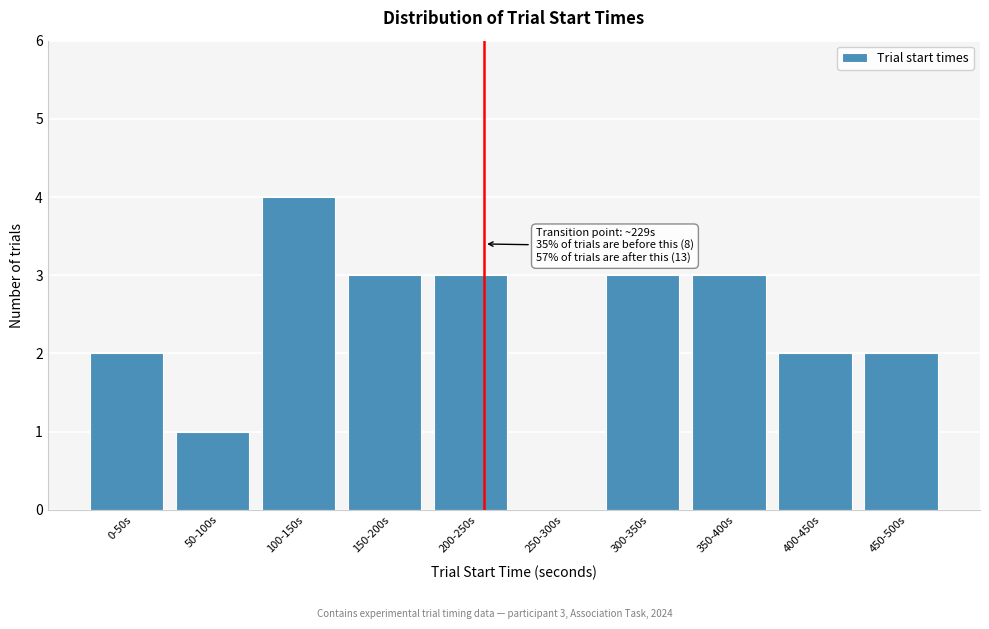

Reading left to right, transcribe all the data shown in this chart.

0-50s=2	50-100s=1	100-150s=4	150-200s=3	200-250s=3	250-300s=0	300-350s=3	350-400s=3	400-450s=2	450-500s=2